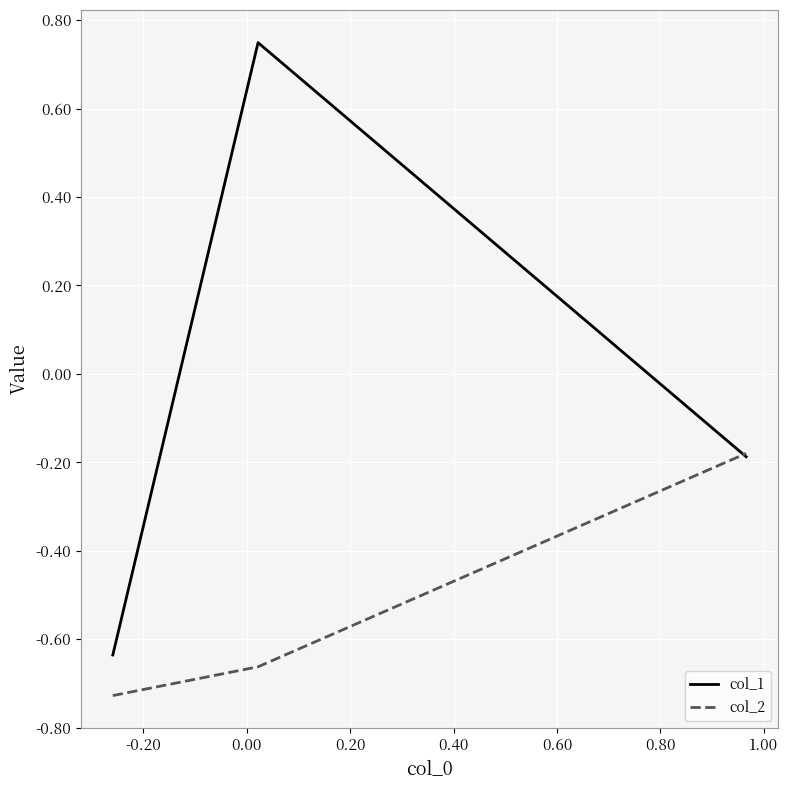

Rank the series by their maximum value, from lowest to highest.

col_2, col_1